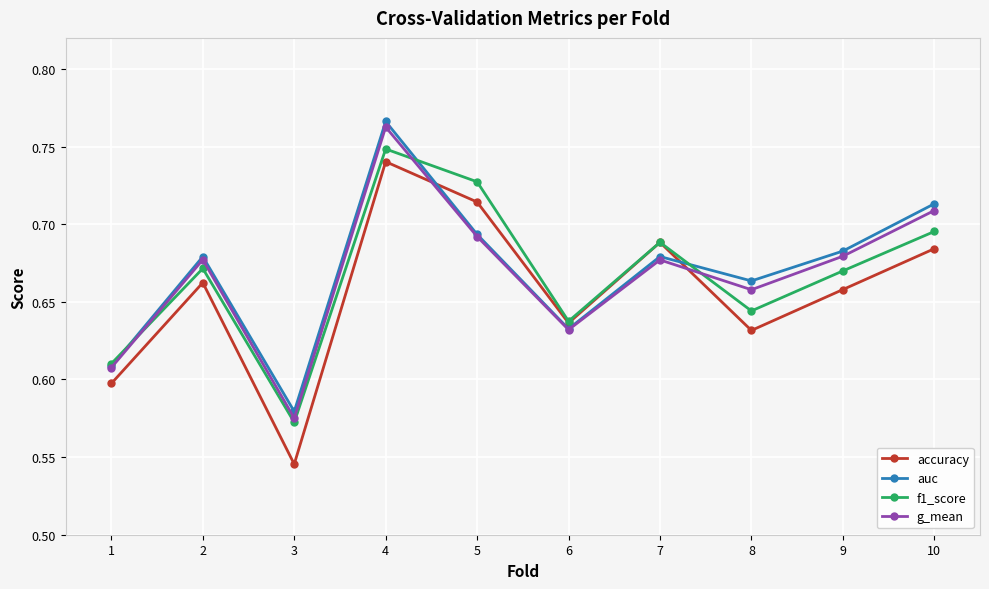

At which label is accuracy closest to 0?

3